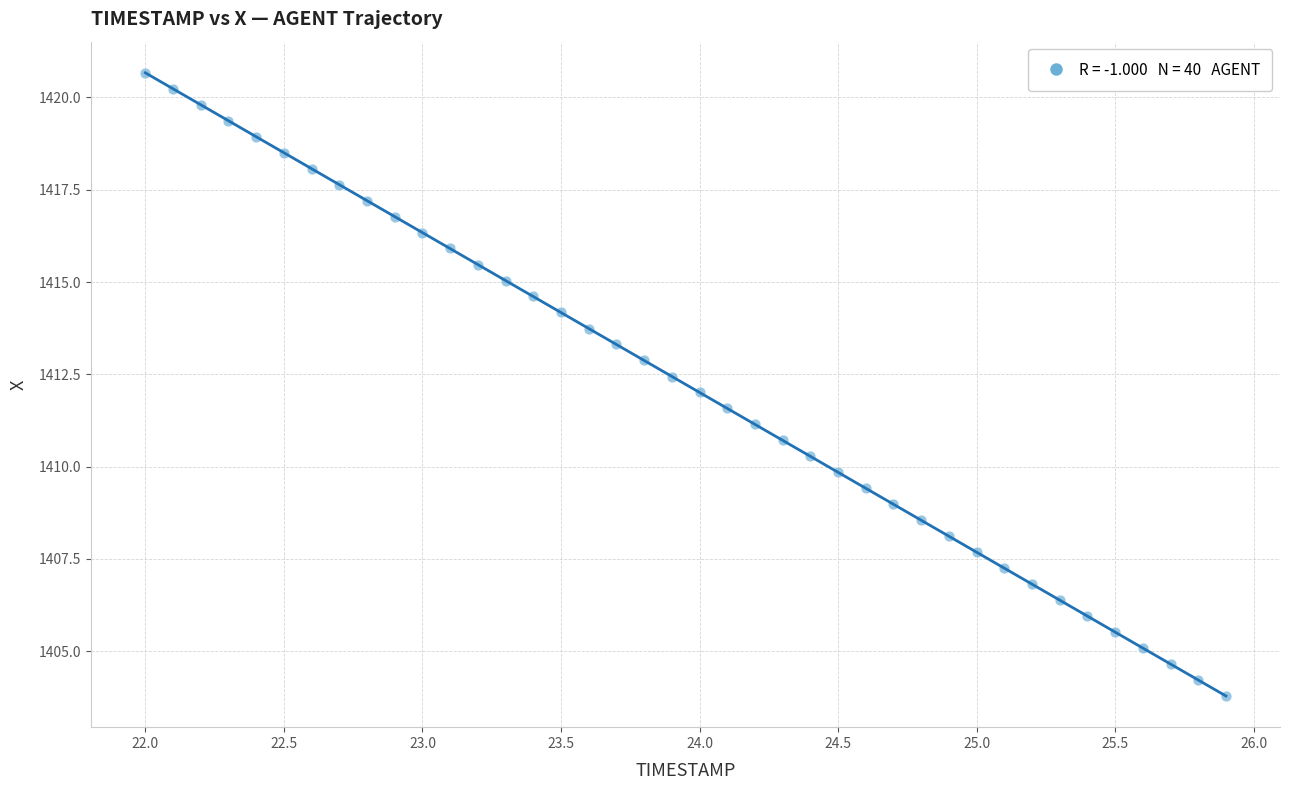

What is the range of X values (max minus min)?

3.9